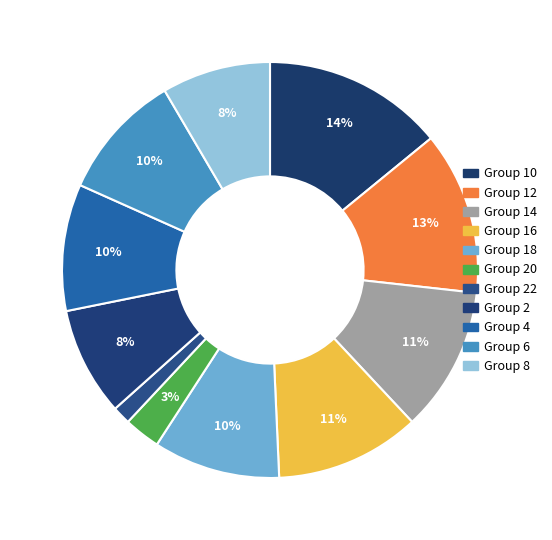

How many slices are in this pie chart?

11